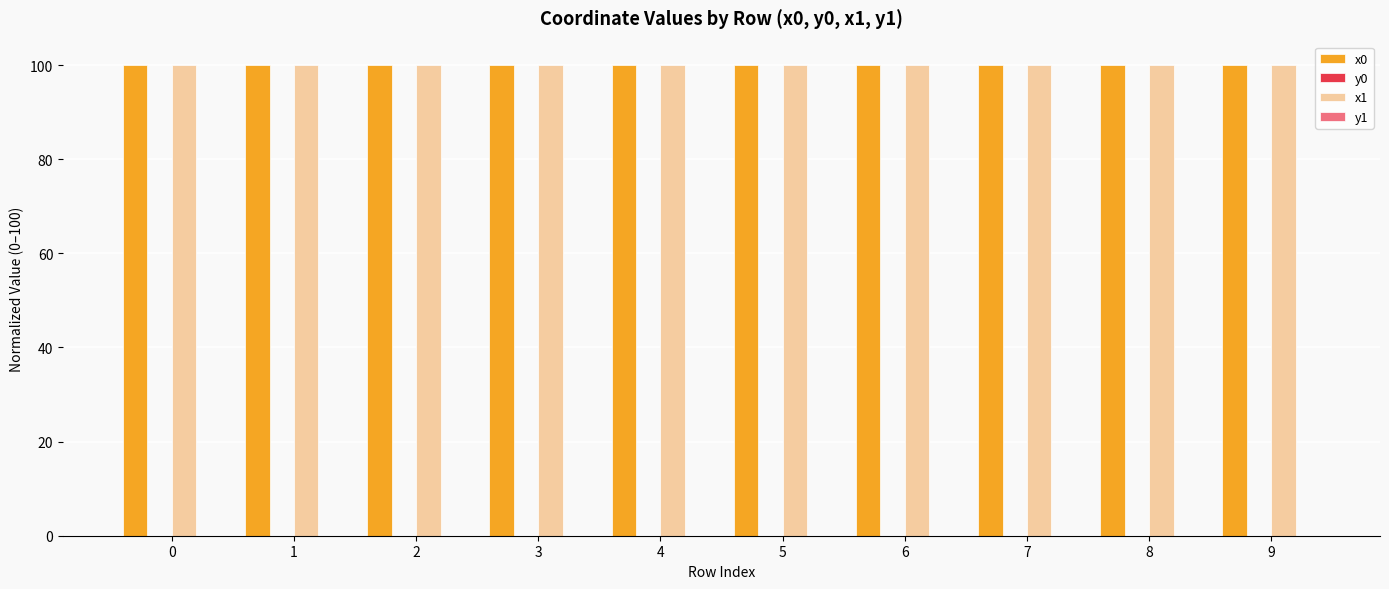

Count the number of categories in the chart.

10